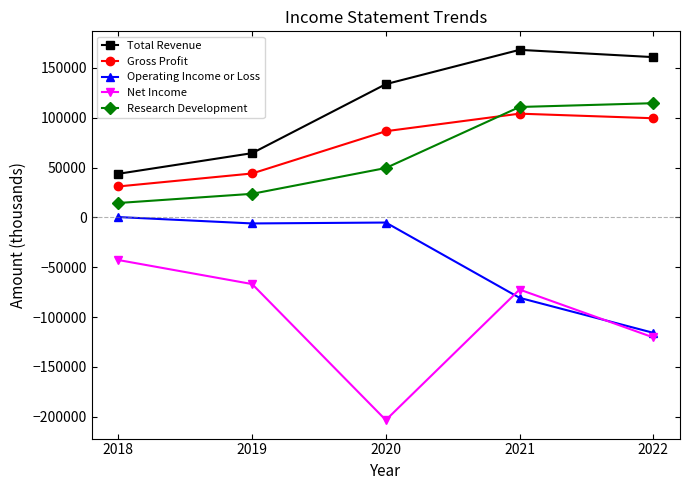

What is the difference between the Operating Income or Loss values at 2020 and 2019?

900